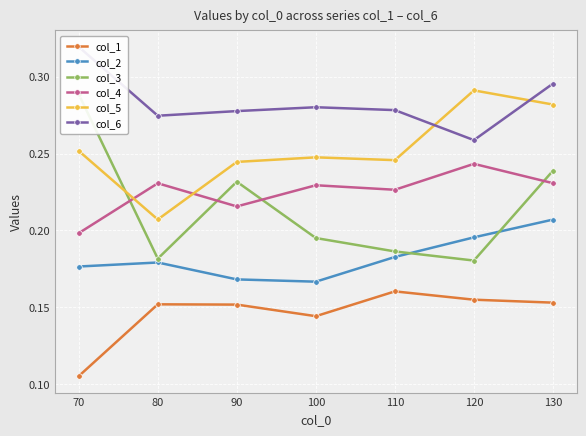

What is the minimum value for col_4?

0.2